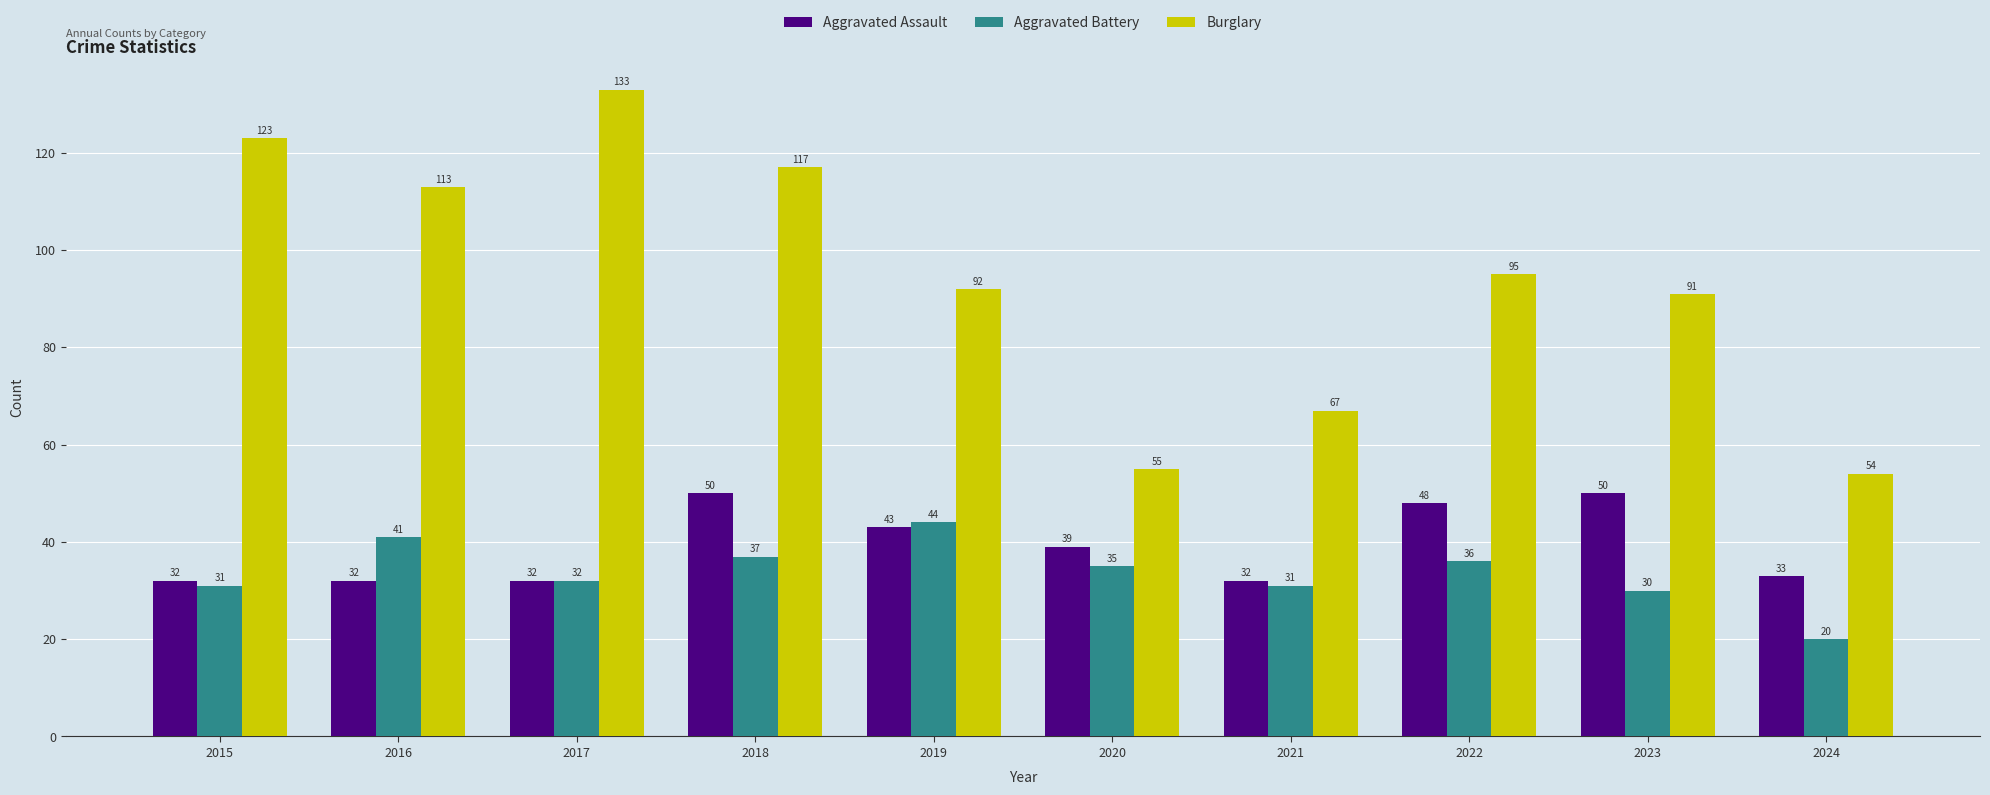

What is the average value of the Aggravated Battery series?

34